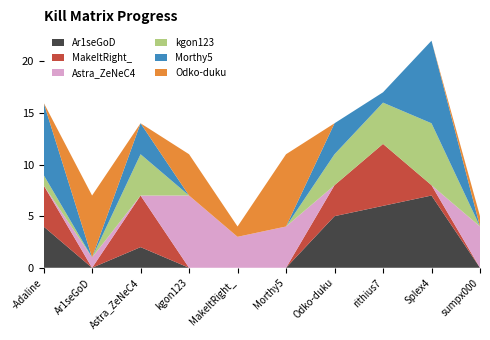

Reading left to right, extract all data points from this chart.

Ar1seGoD: -Adaline=4	Ar1seGoD=0	Astra_ZeNeC4=2	kgon123=0	MakeItRight_=0	Morthy5=0	Odko-duku=5	rithius7=6	Splex4=7	sumpx000=0
MakeItRight_: -Adaline=4	Ar1seGoD=0	Astra_ZeNeC4=5	kgon123=0	MakeItRight_=0	Morthy5=0	Odko-duku=3	rithius7=6	Splex4=1	sumpx000=0
Astra_ZeNeC4: -Adaline=0	Ar1seGoD=1	Astra_ZeNeC4=0	kgon123=7	MakeItRight_=3	Morthy5=4	Odko-duku=0	rithius7=0	Splex4=0	sumpx000=4
kgon123: -Adaline=1	Ar1seGoD=0	Astra_ZeNeC4=4	kgon123=0	MakeItRight_=0	Morthy5=0	Odko-duku=3	rithius7=4	Splex4=6	sumpx000=0
Morthy5: -Adaline=7	Ar1seGoD=0	Astra_ZeNeC4=3	kgon123=0	MakeItRight_=0	Morthy5=0	Odko-duku=3	rithius7=1	Splex4=8	sumpx000=0
Odko-duku: -Adaline=0	Ar1seGoD=6	Astra_ZeNeC4=0	kgon123=4	MakeItRight_=1	Morthy5=7	Odko-duku=0	rithius7=0	Splex4=0	sumpx000=1